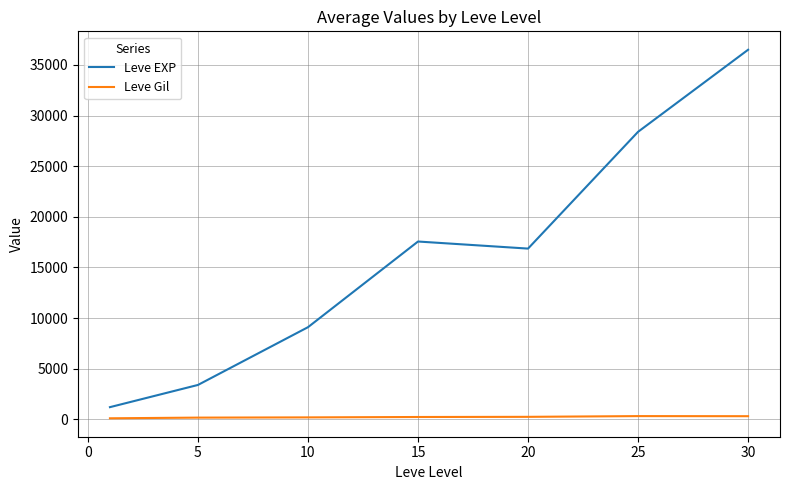

List the series in order of their peak value, lowest first.

Leve Gil, Leve EXP